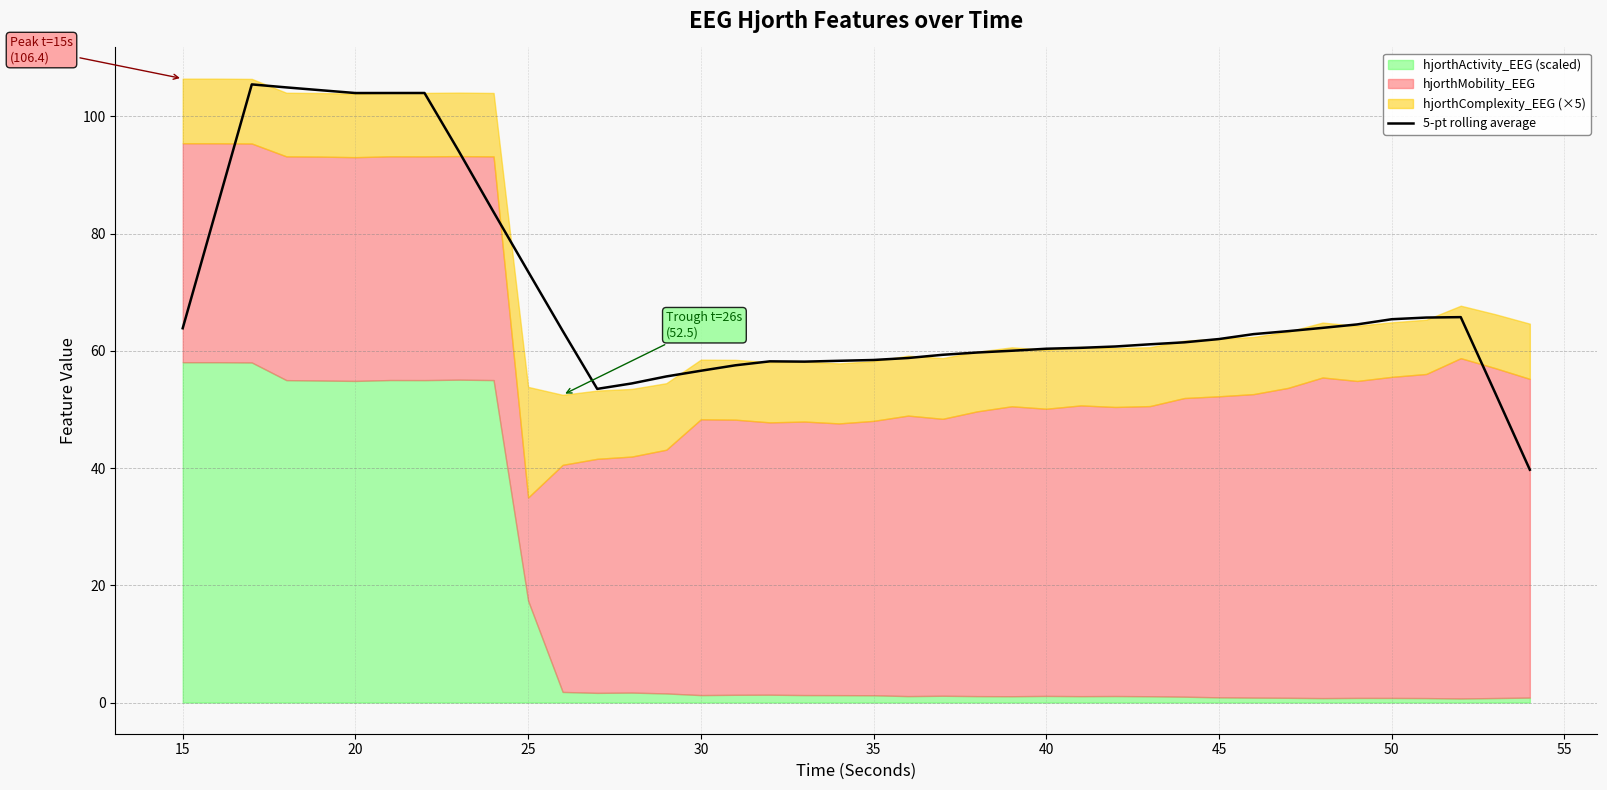

At which label is 5-pt rolling average closest to 72?

25